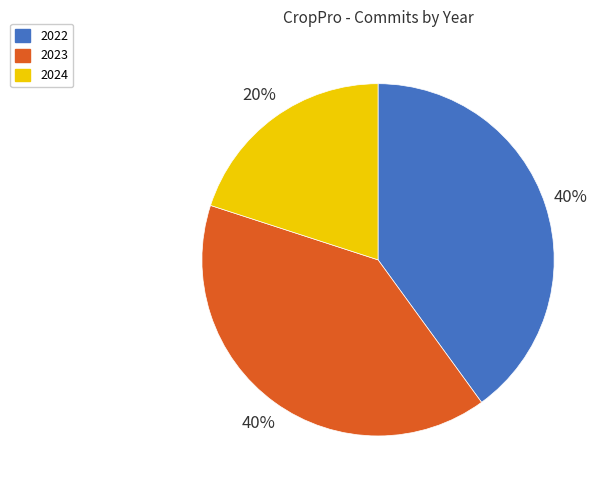

How many segments does this pie chart have?

3